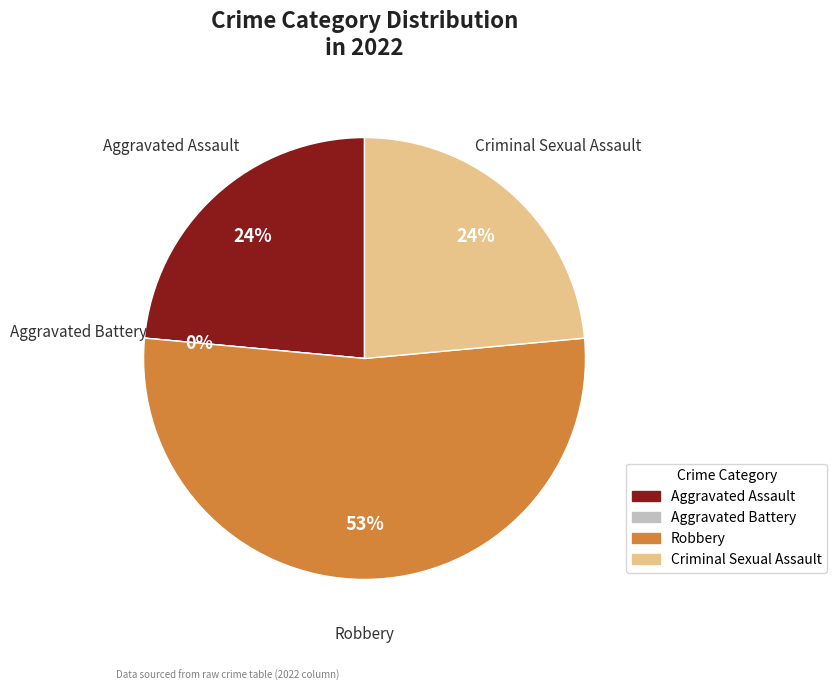

Is it true that Robbery is 67% of the pie?

False